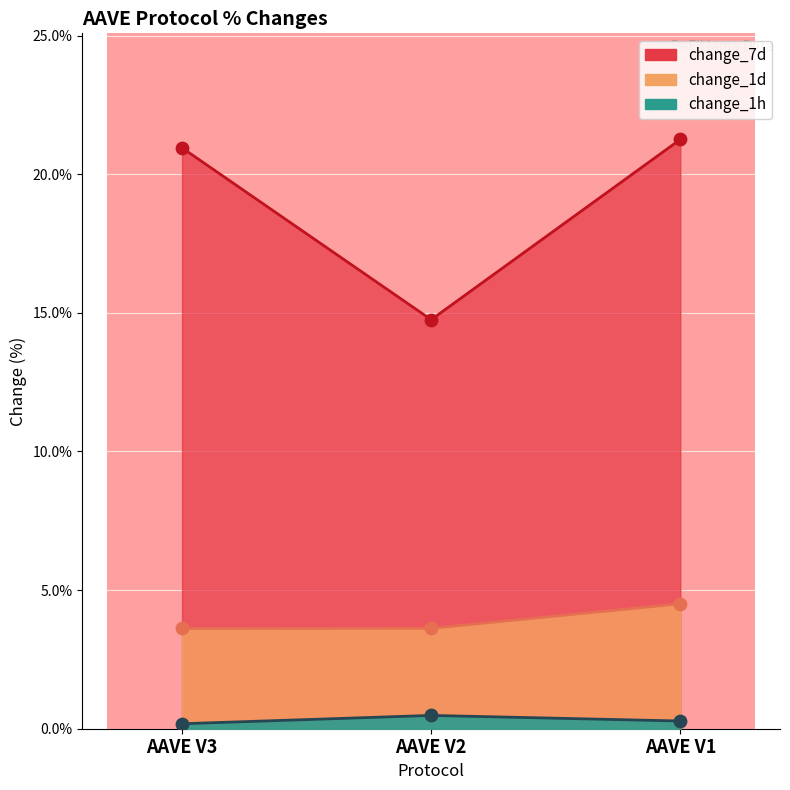

Which series has the largest Y range (max minus min)?

change_7d